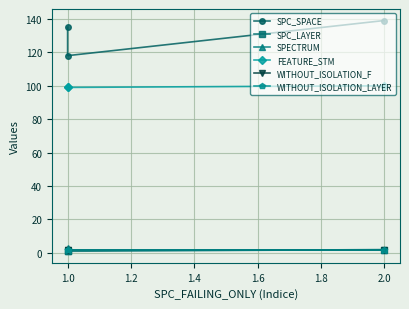

Which series has the widest spread of values?

SPC_SPACE